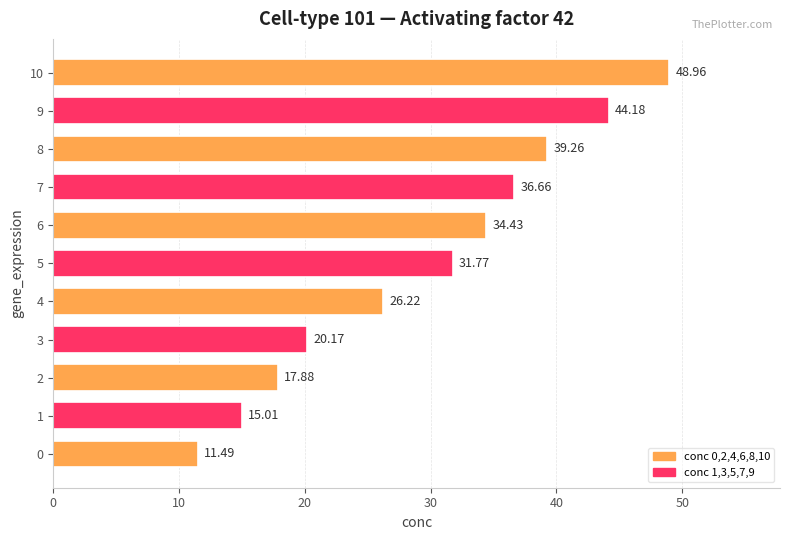

What is the minimum value shown in the chart?

11.5